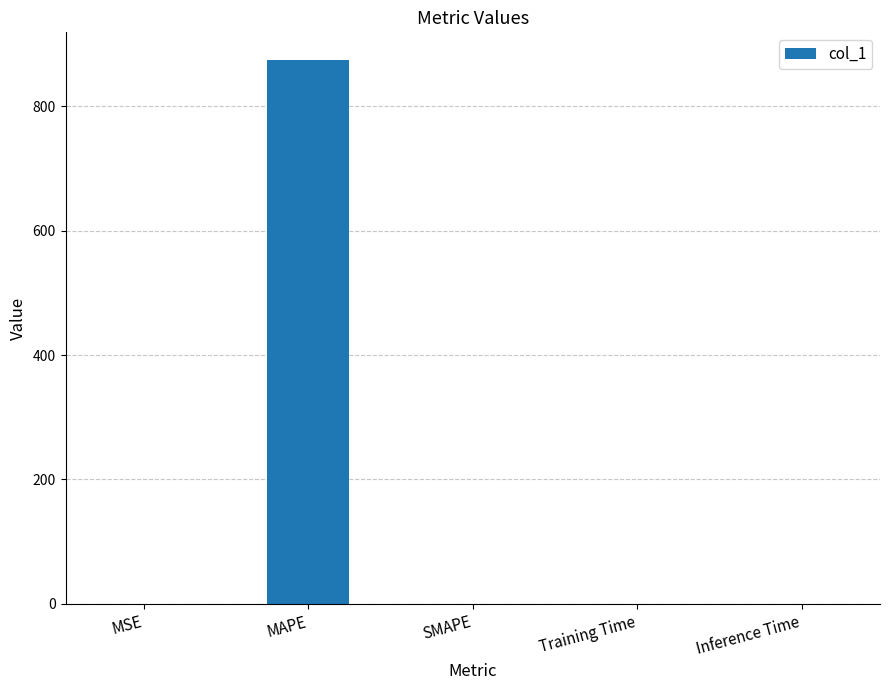

What is the change in value from MAPE to Inference Time?

-875.3